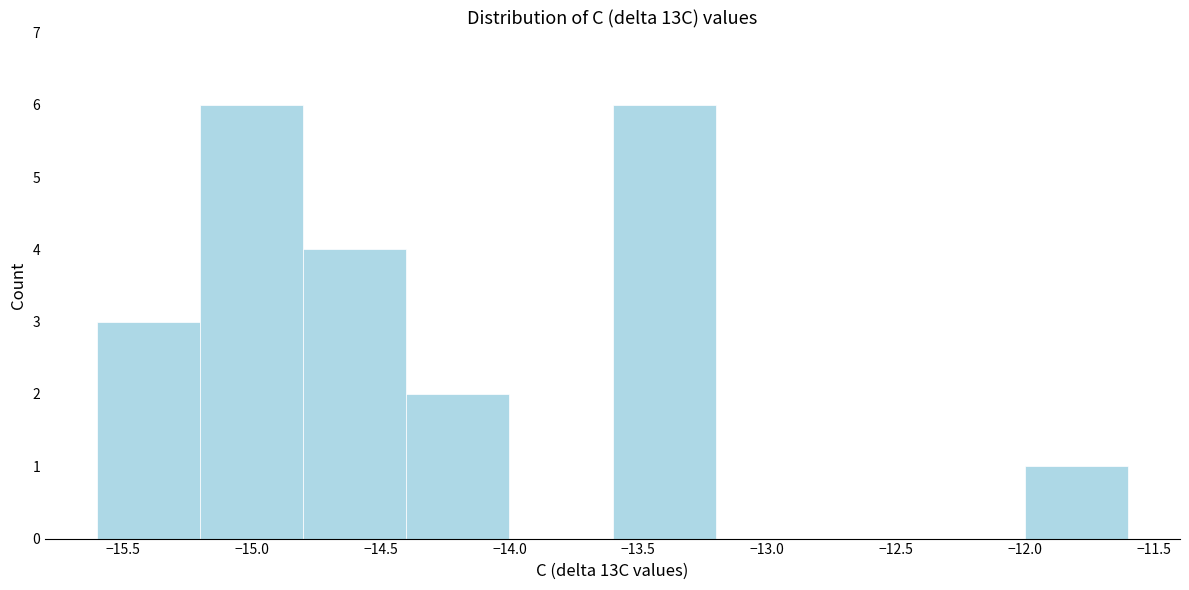

What is the height of the bar covering -15.6 to -15.2 on the x-axis? The values are not printed on the chart, so give them approximately, as read against the axis.

3